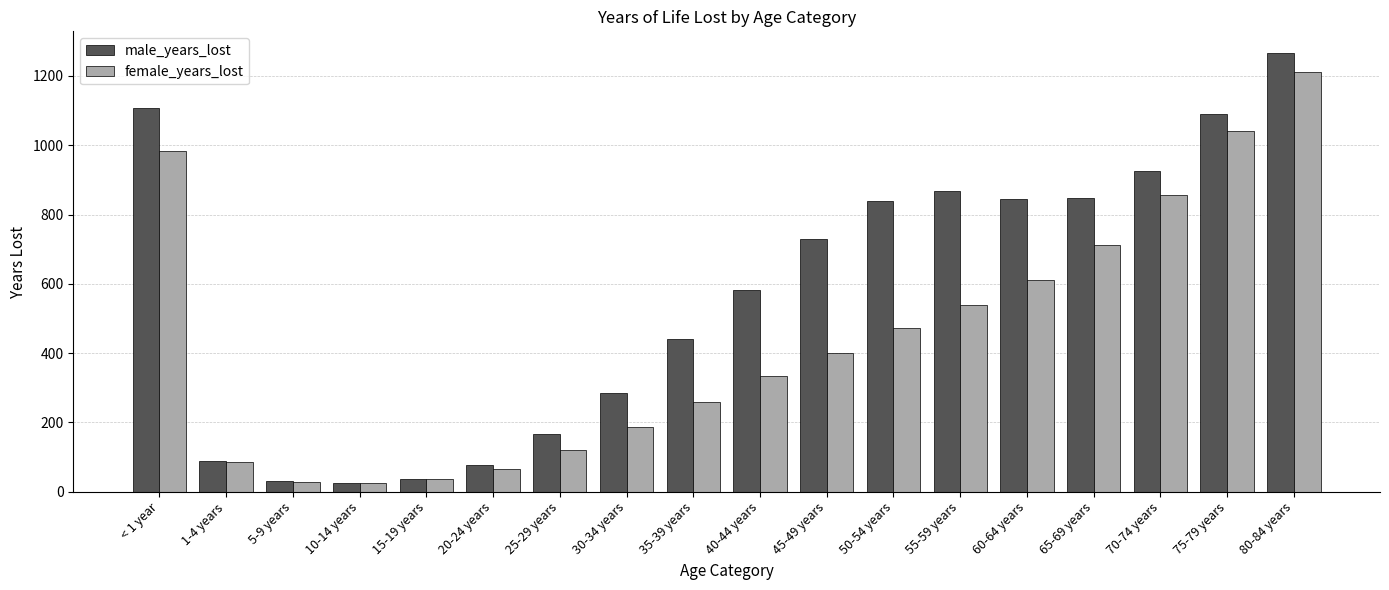

Is it true that male_years_lost equals 702.7 at 35-39 years?

False